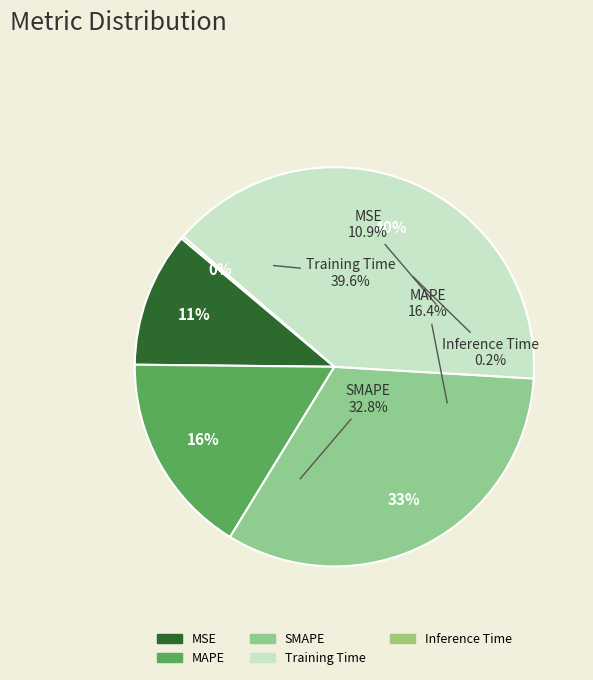

Is there any slice that represents more than half of the pie?

No